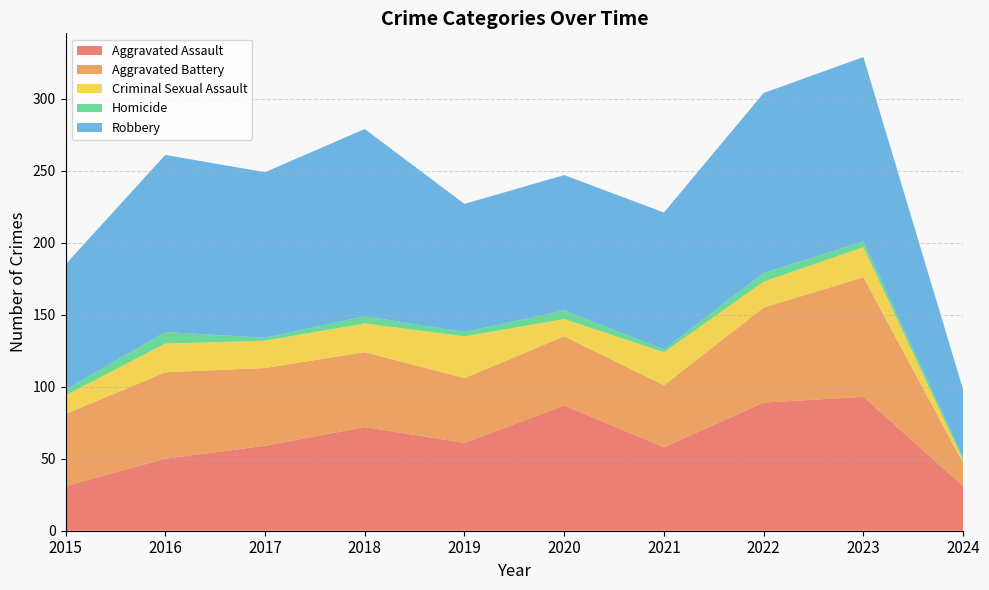

Reading left to right, extract all data points from this chart.

Aggravated Assault: 31	50	59	72	61	87	58	89	93	31
Aggravated Battery: 50	60	54	52	45	48	43	66	83	16
Criminal Sexual Assault: 13	20	19	20	29	12	23	18	21	2
Homicide: 4	8	2	5	3	6	2	6	4	2
Robbery: 87	123	115	130	89	94	95	125	128	47